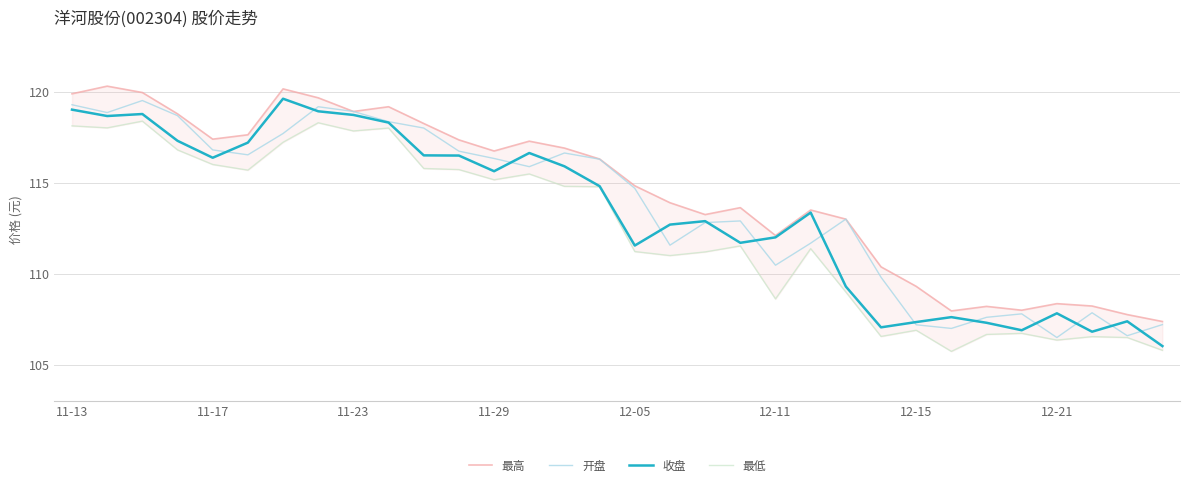

At which label does 收盘 first exceed 114?

11-13